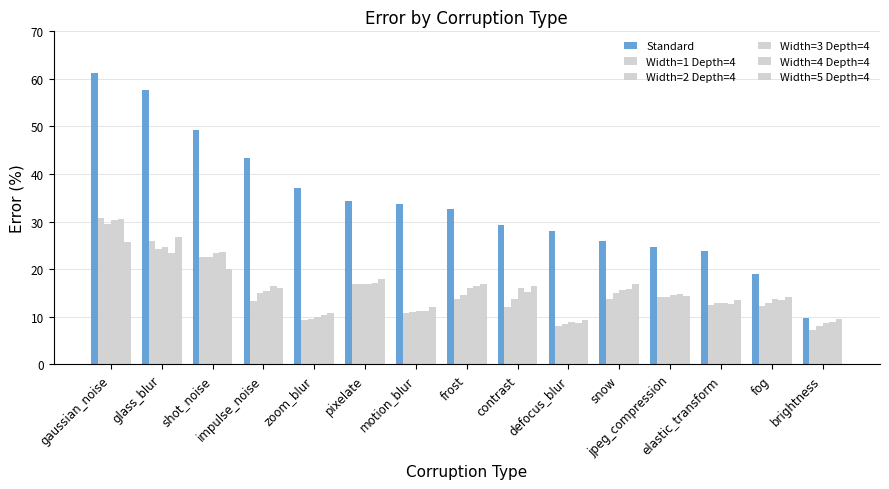

What is the value of the Width=5 Depth=4 bar at the 8th from the left?

16.9